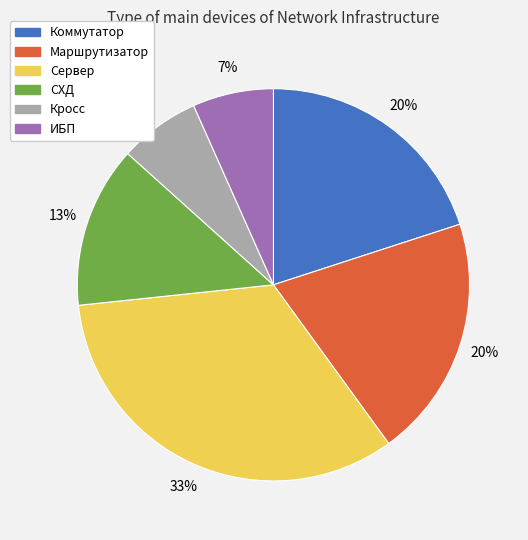

Is there any slice that represents more than half of the pie?

No